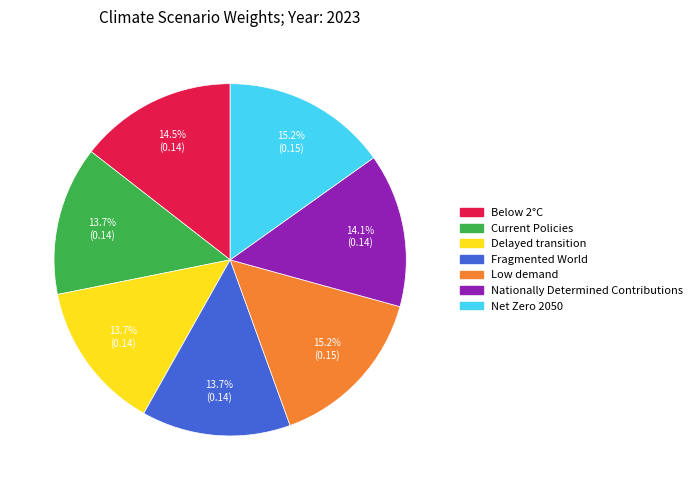

Is Nationally Determined Contributions the majority of the pie?

No